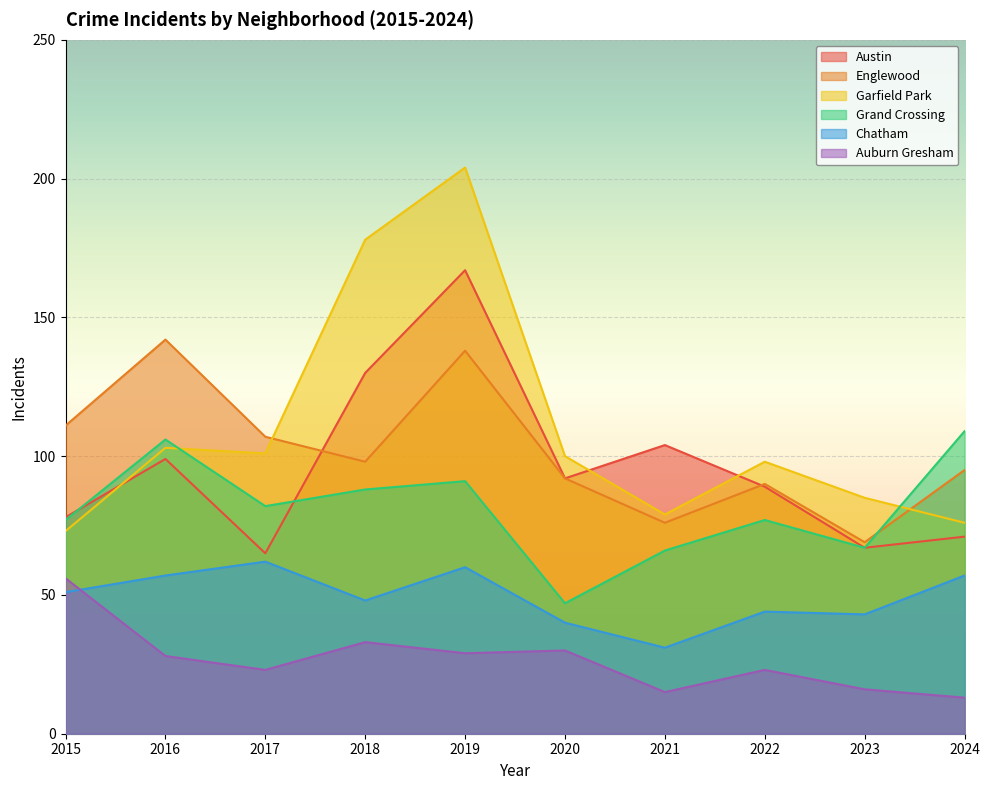

At which label is Garfield Park closest to 138?

2016